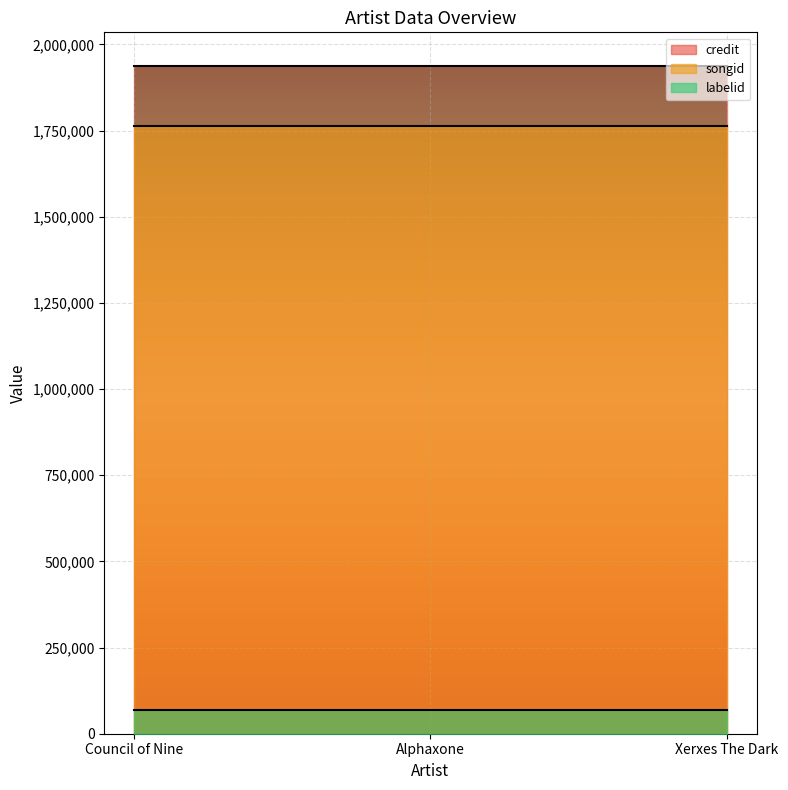

Count the number of data series in this chart.

3